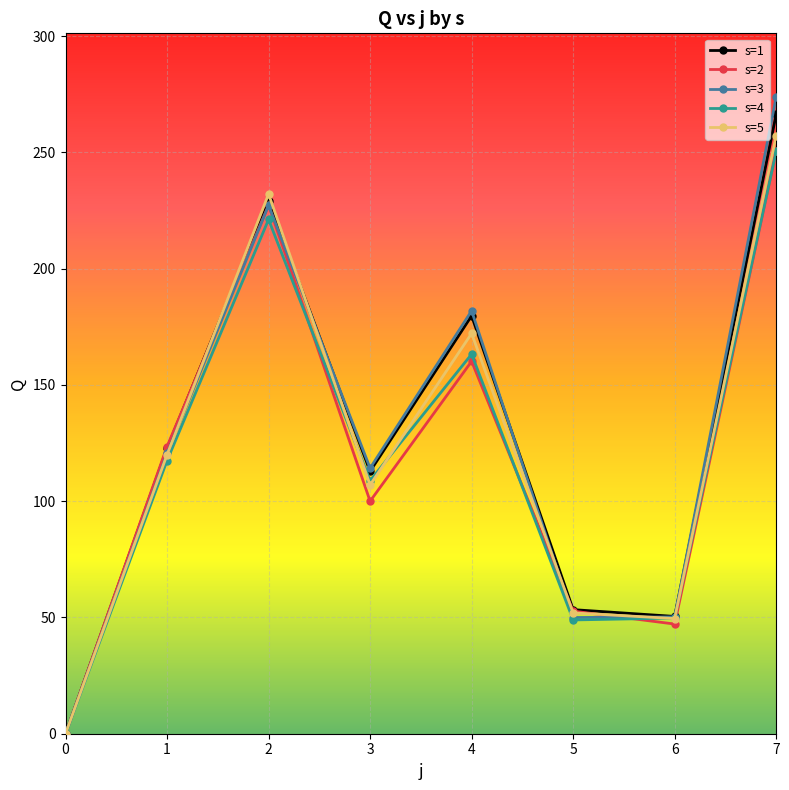

What are all the series names shown in the legend?

s=1, s=2, s=3, s=4, s=5